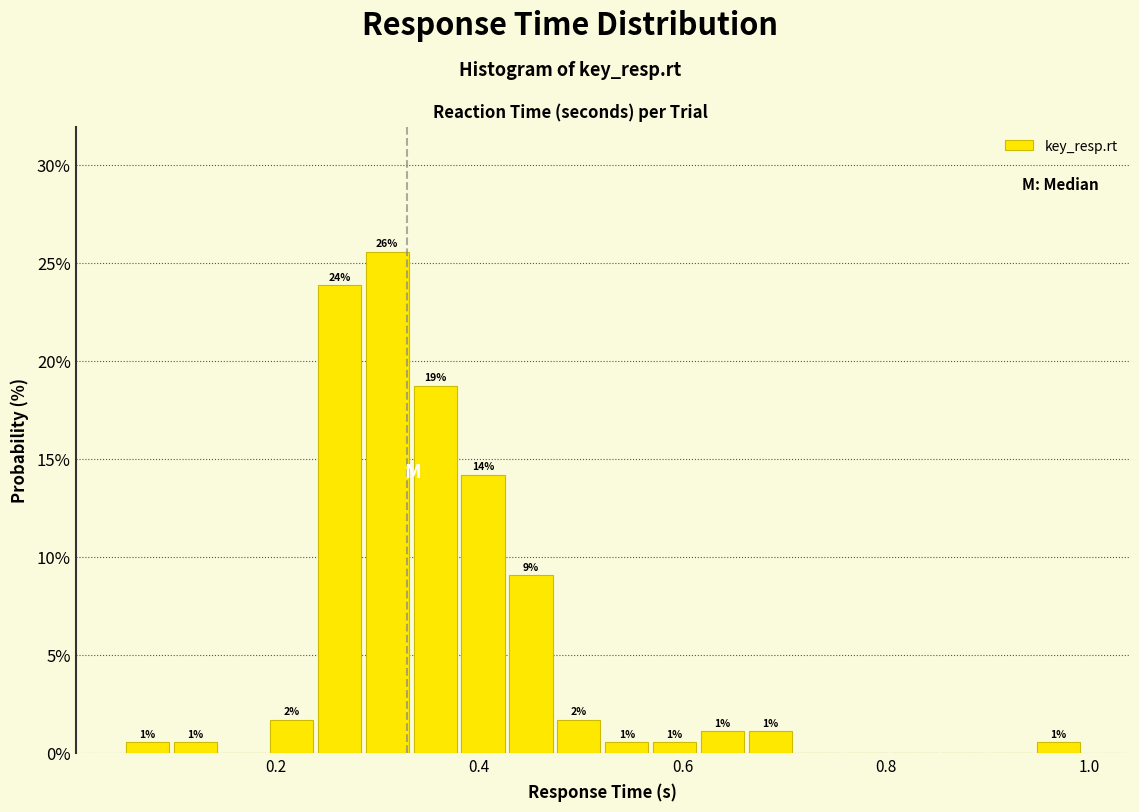

Around what value on the x-axis is the tallest bar? Give the approximate position of its centre, as read against the axis.

0.30